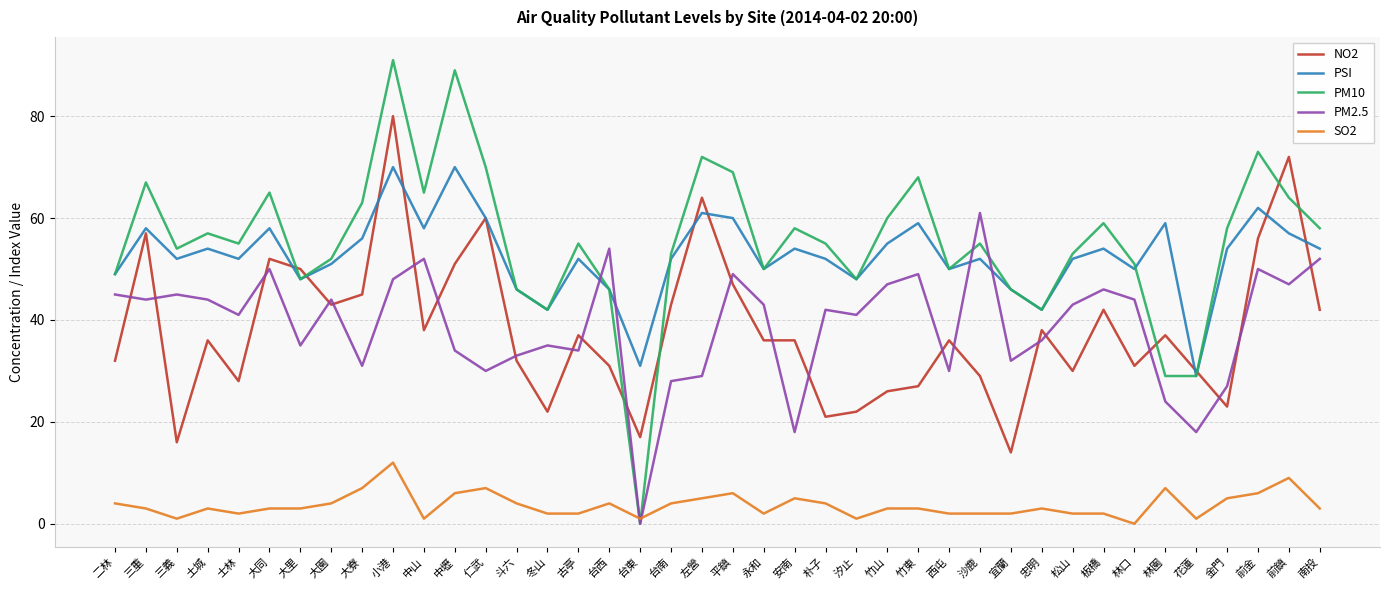

Reading left to right, what are all the values shown in this chart?

NO2: 32	57	16	36	28	52	50	43	45	80	38	51	60	32	22	37	31	17	43	64	47	36	36	21	22	26	27	36	29	14	38	30	42	31	37	30	23	56	72	42
PSI: 49	58	52	54	52	58	48	51	56	70	58	70	60	46	42	52	46	31	52	61	60	50	54	52	48	55	59	50	52	46	42	52	54	50	59	29	54	62	57	54
PM10: 49	67	54	57	55	65	48	52	63	91	65	89	70	46	42	55	46	0	53	72	69	50	58	55	48	60	68	50	55	46	42	53	59	51	29	29	58	73	64	58
PM2.5: 45	44	45	44	41	50	35	44	31	48	52	34	30	33	35	34	54	0	28	29	49	43	18	42	41	47	49	30	61	32	36	43	46	44	24	18	27	50	47	52
SO2: 4	3	1	3	2	3	3	4	7	12	1	6	7	4	2	2	4	1	4	5	6	2	5	4	1	3	3	2	2	2	3	2	2	0	7	1	5	6	9	3